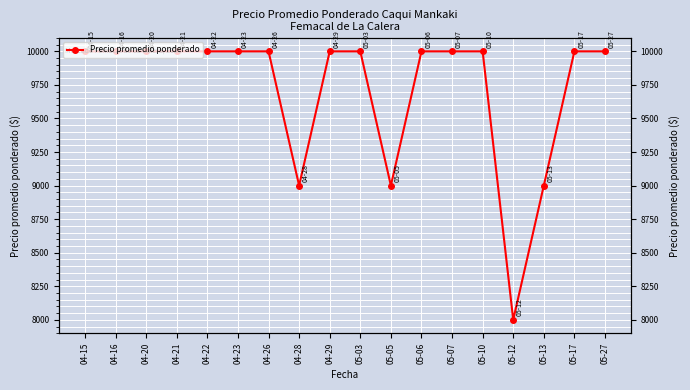

The chart shows a value of 2292 at 05-07. True or false?

False